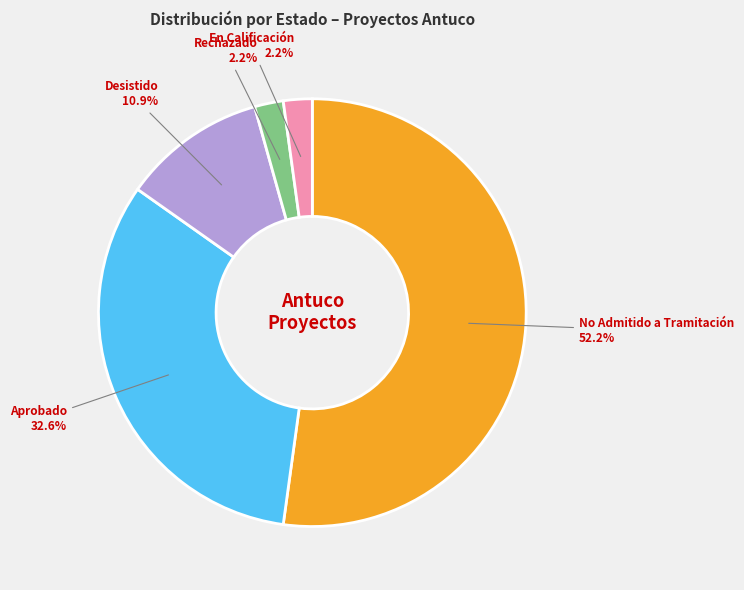

Is there a majority slice in this chart?

Yes